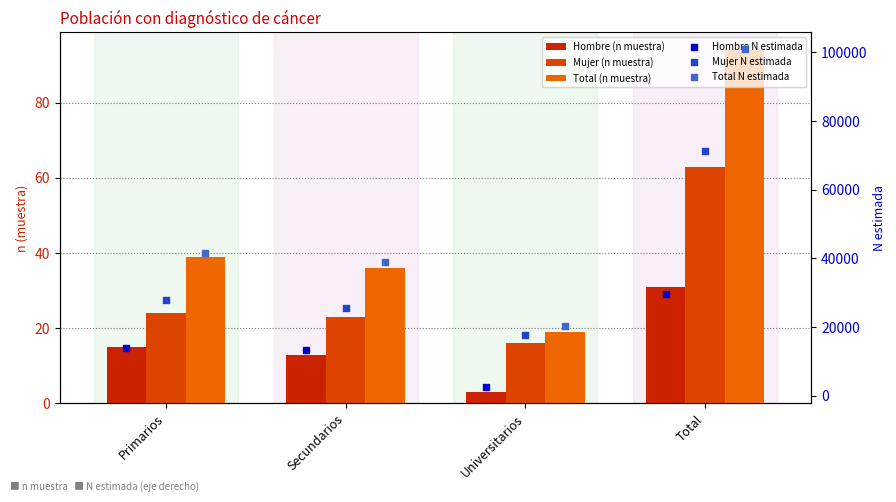

At which category is the sum across all series the highest?

Total